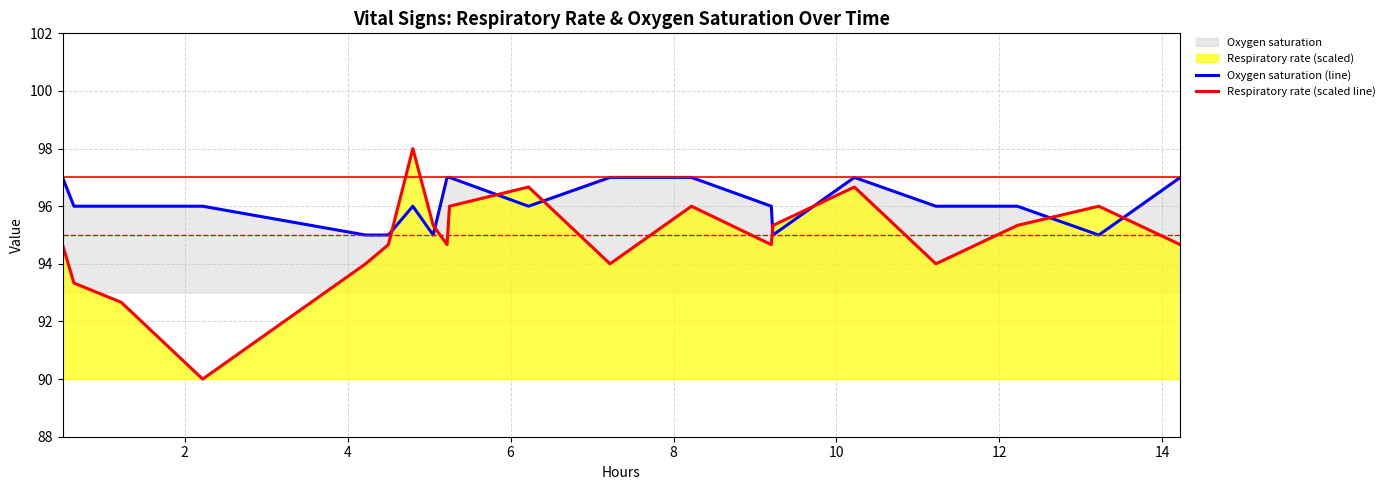

Does the chart have visible grid lines?

Yes